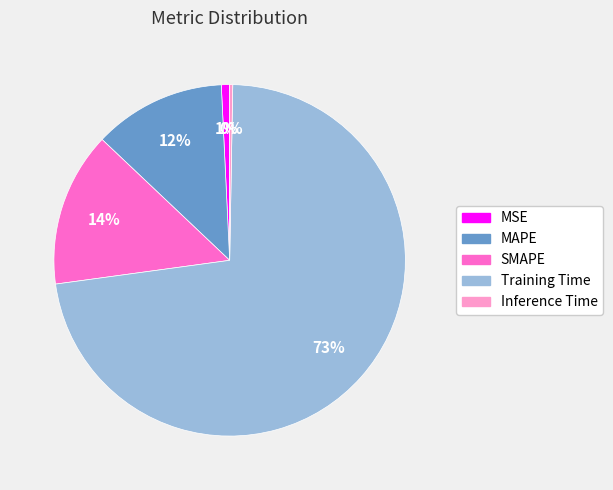

To the nearest percent, what is the difference between the MSE and SMAPE slice percentages?

13%